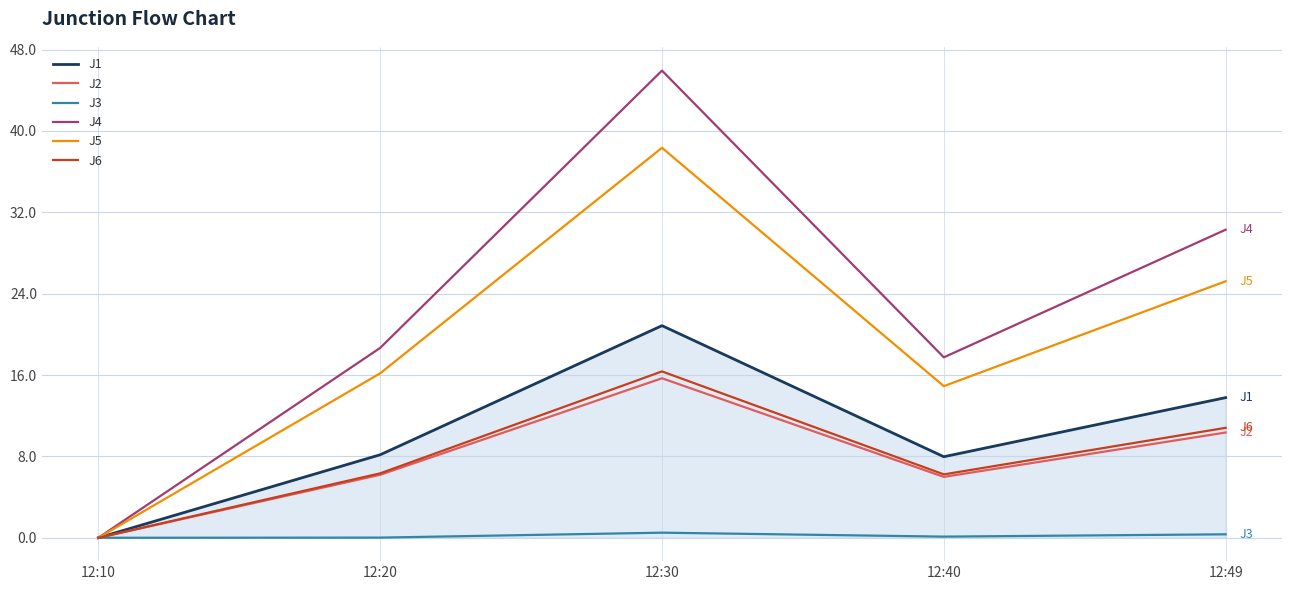

Which series has the largest range (max minus min)?

J4